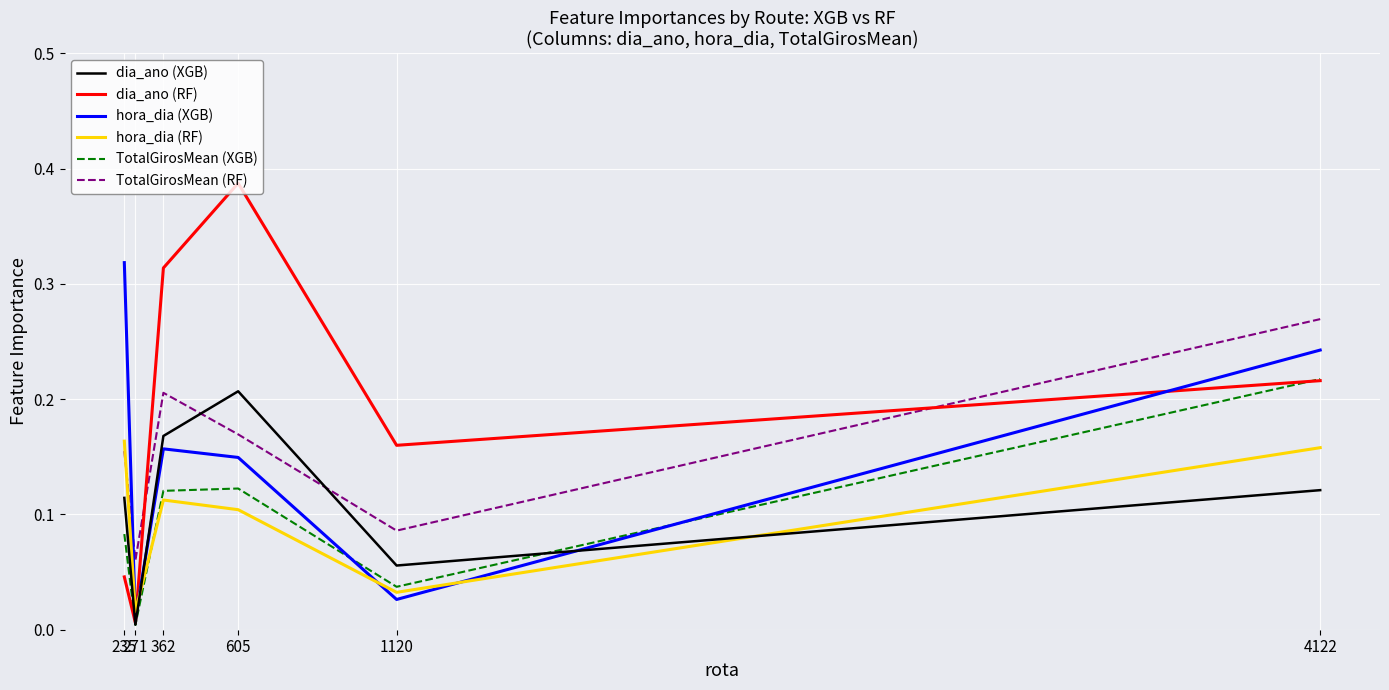

Is it true that TotalGirosMean (RF) equals 0.1 at 1120?

True